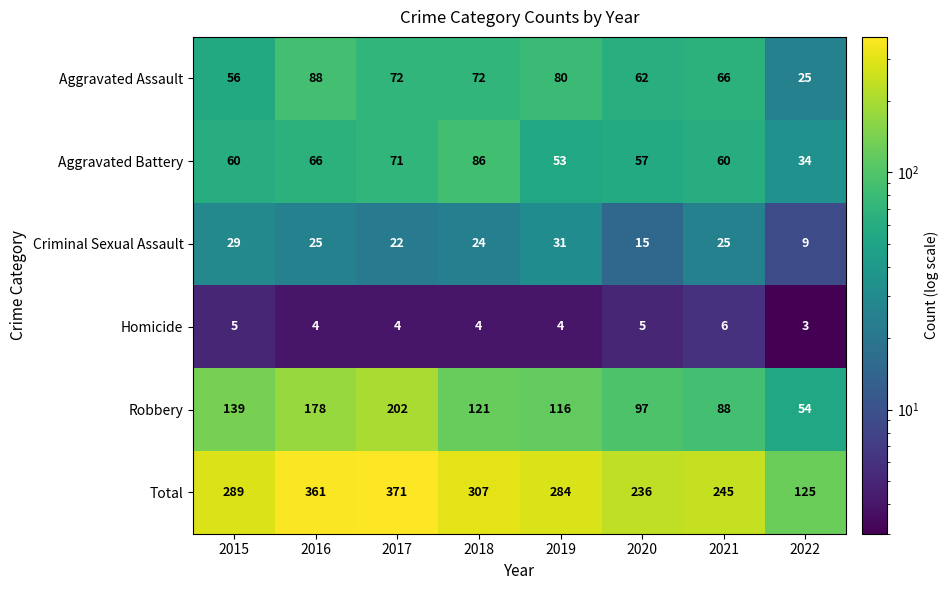

The Total series shows 371 at 2017. True or false?

True